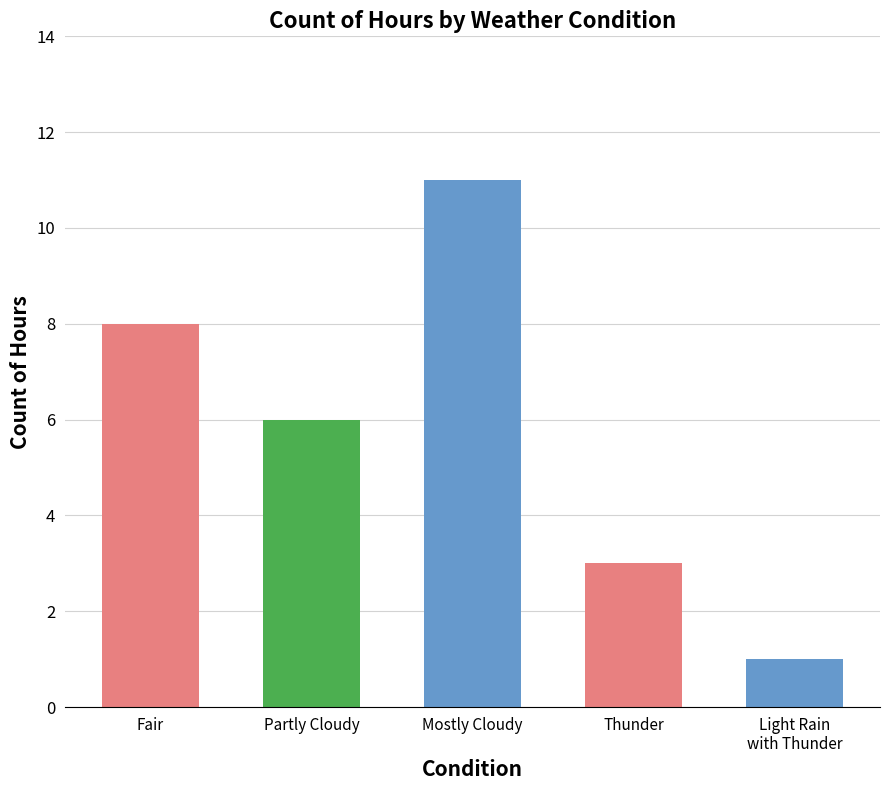

Rank the categories by value from lowest to highest.

Light Rain
with Thunder, Thunder, Partly Cloudy, Fair, Mostly Cloudy